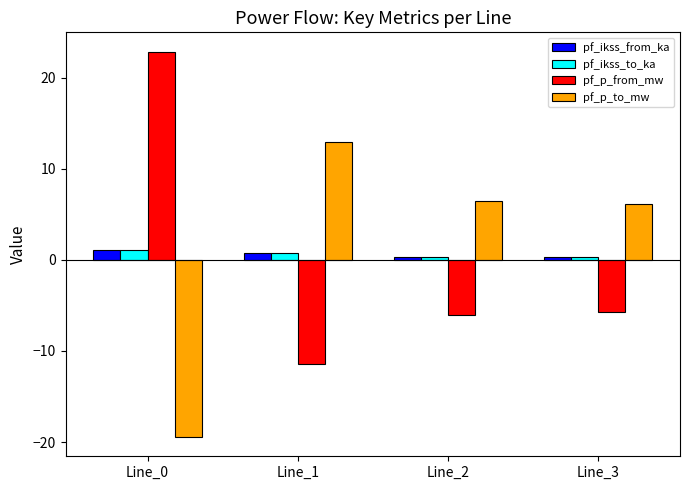

What is the minimum value for pf_p_to_mw?

-19.5